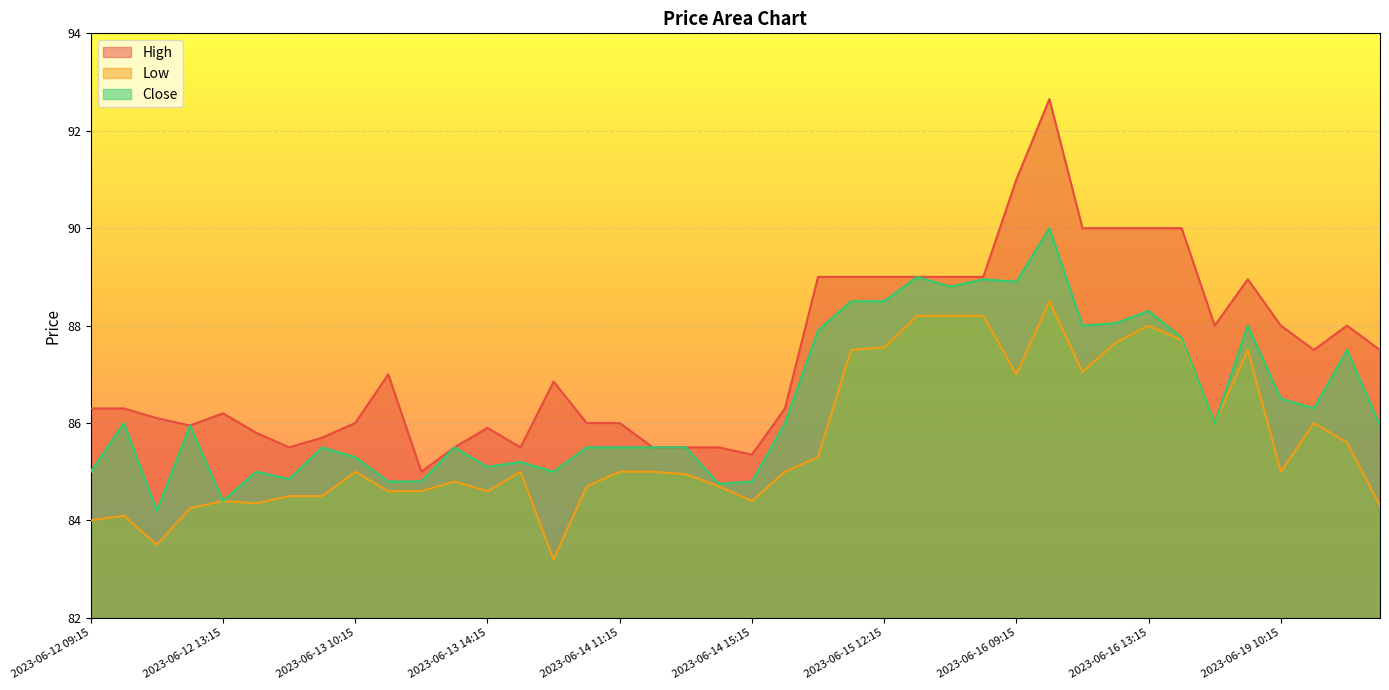

Reading right to left, list all the values displayed in this chart.

High: 2023-06-19 13:15=87.5	2023-06-19 12:15=88.0	2023-06-19 11:15=87.5	2023-06-19 10:15=88.0	2023-06-19 09:15=88.9	2023-06-16 15:15=88.0	2023-06-16 14:15=90.0	2023-06-16 13:15=90.0	2023-06-16 12:15=90.0	2023-06-16 11:15=90.0	2023-06-16 10:15=92.7	2023-06-16 09:15=91.0	2023-06-15 15:15=89.0	2023-06-15 14:15=89.0	2023-06-15 13:15=89.0	2023-06-15 12:15=89.0	2023-06-15 11:15=89.0	2023-06-15 10:15=89.0	2023-06-15 09:15=86.3	2023-06-14 15:15=85.3	2023-06-14 14:15=85.5	2023-06-14 13:15=85.5	2023-06-14 12:15=85.5	2023-06-14 11:15=86.0	2023-06-14 10:15=86.0	2023-06-14 09:15=86.8	2023-06-13 15:15=85.5	2023-06-13 14:15=85.9	2023-06-13 13:15=85.5	2023-06-13 12:15=85.0	2023-06-13 11:15=87.0	2023-06-13 10:15=86.0	2023-06-13 09:15=85.7	2023-06-12 15:15=85.5	2023-06-12 14:15=85.8	2023-06-12 13:15=86.2	2023-06-12 12:15=85.9	2023-06-12 11:15=86.1	2023-06-12 10:15=86.3	2023-06-12 09:15=86.3
Low: 2023-06-19 13:15=84.3	2023-06-19 12:15=85.6	2023-06-19 11:15=86.0	2023-06-19 10:15=85.0	2023-06-19 09:15=87.5	2023-06-16 15:15=86.0	2023-06-16 14:15=87.7	2023-06-16 13:15=88.0	2023-06-16 12:15=87.7	2023-06-16 11:15=87.1	2023-06-16 10:15=88.5	2023-06-16 09:15=87.0	2023-06-15 15:15=88.2	2023-06-15 14:15=88.2	2023-06-15 13:15=88.2	2023-06-15 12:15=87.6	2023-06-15 11:15=87.5	2023-06-15 10:15=85.3	2023-06-15 09:15=85.0	2023-06-14 15:15=84.4	2023-06-14 14:15=84.7	2023-06-14 13:15=84.9	2023-06-14 12:15=85.0	2023-06-14 11:15=85.0	2023-06-14 10:15=84.7	2023-06-14 09:15=83.2	2023-06-13 15:15=85.0	2023-06-13 14:15=84.6	2023-06-13 13:15=84.8	2023-06-13 12:15=84.6	2023-06-13 11:15=84.6	2023-06-13 10:15=85.0	2023-06-13 09:15=84.5	2023-06-12 15:15=84.5	2023-06-12 14:15=84.3	2023-06-12 13:15=84.4	2023-06-12 12:15=84.2	2023-06-12 11:15=83.5	2023-06-12 10:15=84.1	2023-06-12 09:15=84.0
Close: 2023-06-19 13:15=85.9	2023-06-19 12:15=87.5	2023-06-19 11:15=86.3	2023-06-19 10:15=86.5	2023-06-19 09:15=88.0	2023-06-16 15:15=86.0	2023-06-16 14:15=87.8	2023-06-16 13:15=88.3	2023-06-16 12:15=88.1	2023-06-16 11:15=88.0	2023-06-16 10:15=90.0	2023-06-16 09:15=88.9	2023-06-15 15:15=88.9	2023-06-15 14:15=88.8	2023-06-15 13:15=89.0	2023-06-15 12:15=88.5	2023-06-15 11:15=88.5	2023-06-15 10:15=87.9	2023-06-15 09:15=86.0	2023-06-14 15:15=84.8	2023-06-14 14:15=84.8	2023-06-14 13:15=85.5	2023-06-14 12:15=85.5	2023-06-14 11:15=85.5	2023-06-14 10:15=85.5	2023-06-14 09:15=85.0	2023-06-13 15:15=85.2	2023-06-13 14:15=85.1	2023-06-13 13:15=85.5	2023-06-13 12:15=84.8	2023-06-13 11:15=84.8	2023-06-13 10:15=85.3	2023-06-13 09:15=85.5	2023-06-12 15:15=84.8	2023-06-12 14:15=85.0	2023-06-12 13:15=84.4	2023-06-12 12:15=85.9	2023-06-12 11:15=84.2	2023-06-12 10:15=86.0	2023-06-12 09:15=85.0